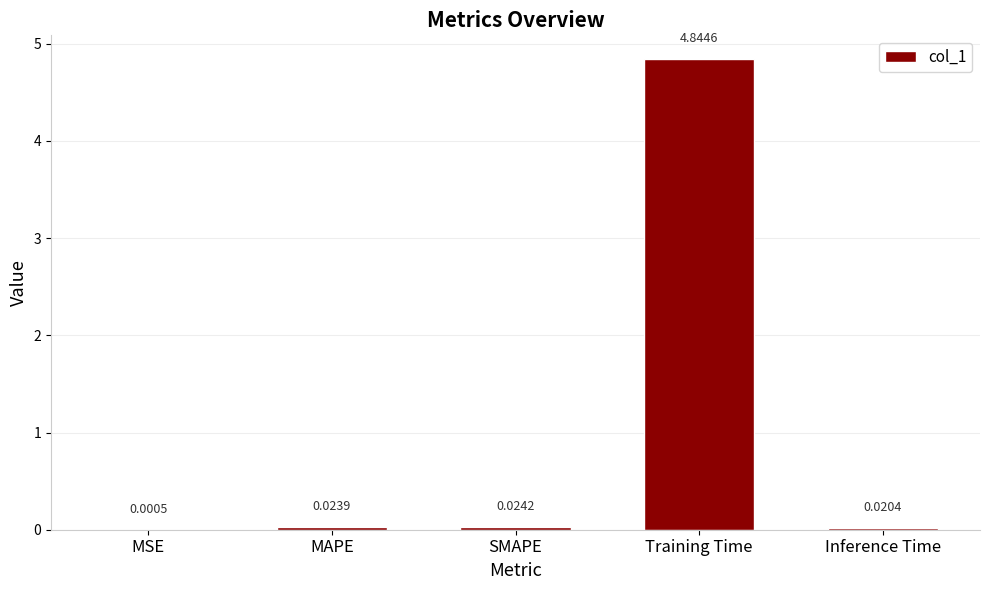

What is the sum of all values?

4.9